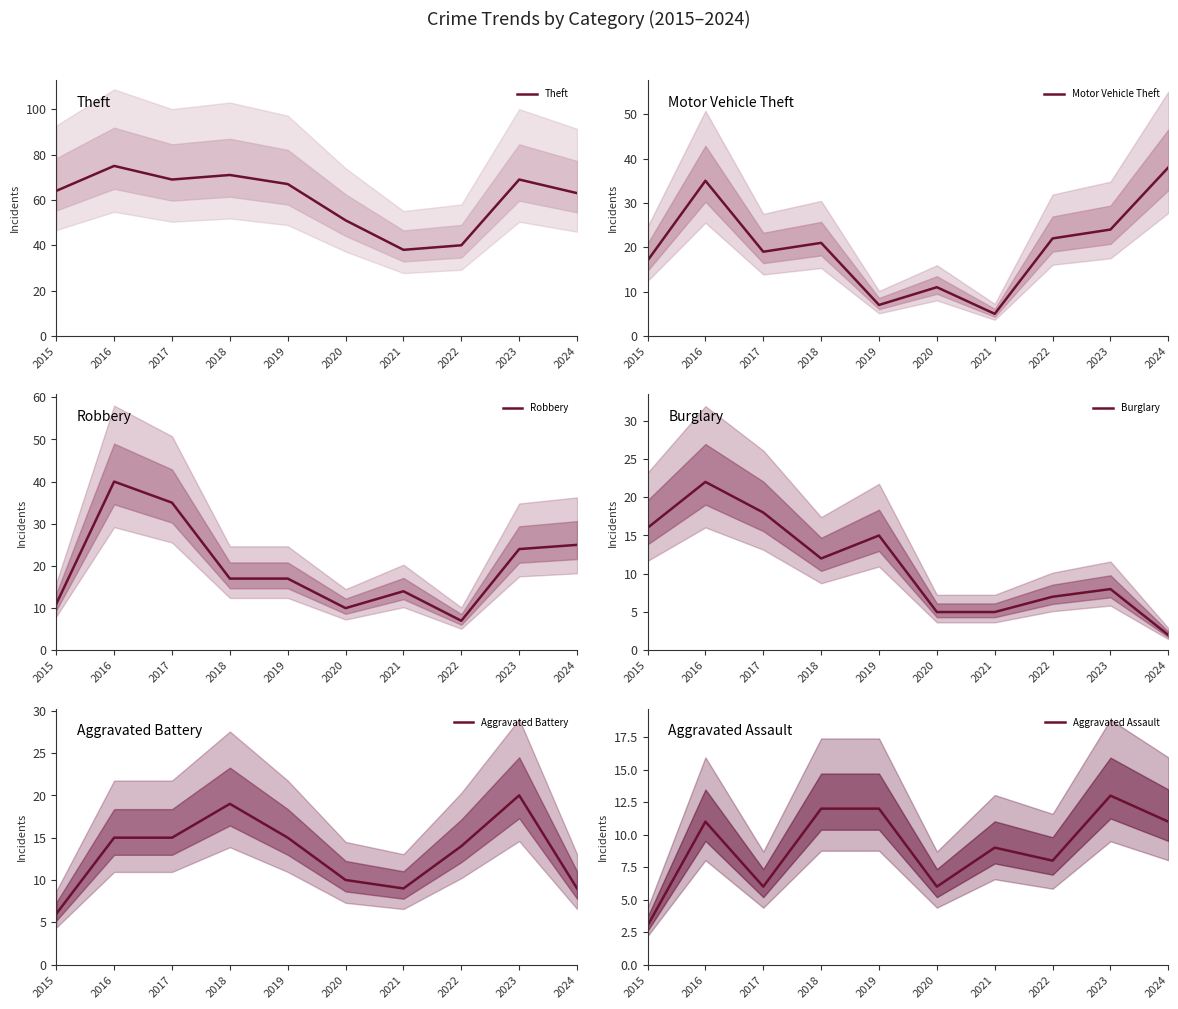

True or false: Theft and Robbery intersect in this chart.

False